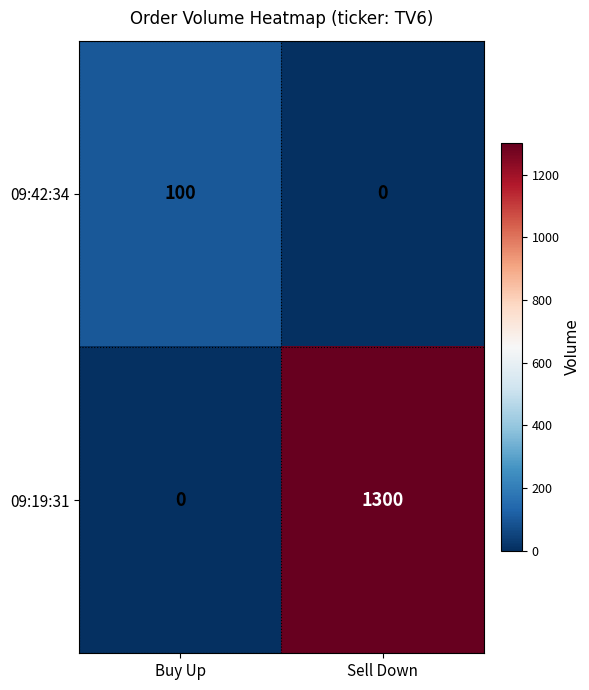

Reading left to right, what are all the values shown in this chart?

09:42:34: 100	0
09:19:31: 0	1300